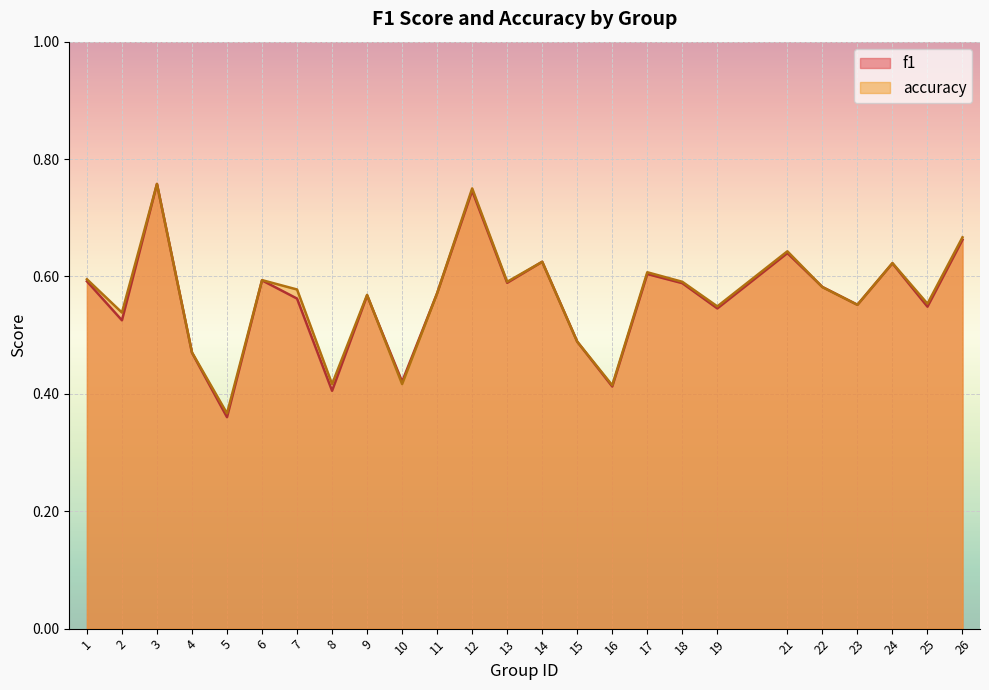

Is it true that f1 equals 0.4 at 8?

True